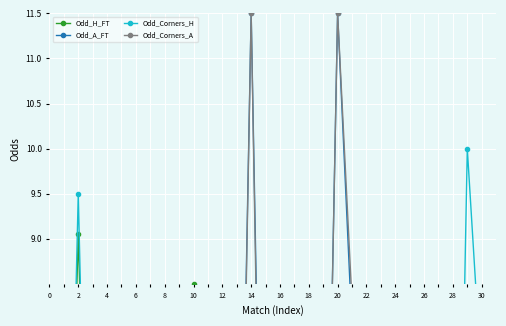

What are all the series names shown in the legend?

Odd_H_FT, Odd_A_FT, Odd_Corners_H, Odd_Corners_A